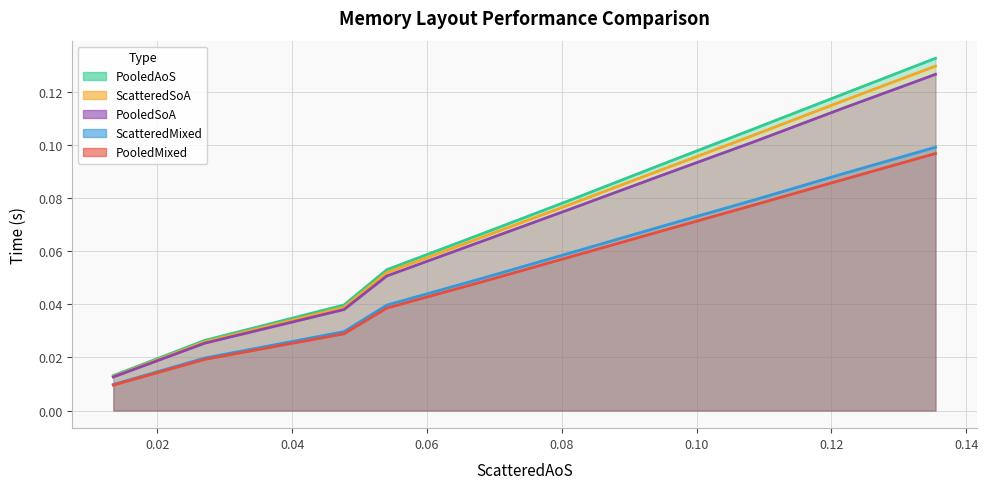

How many lines are shown in the chart?

5